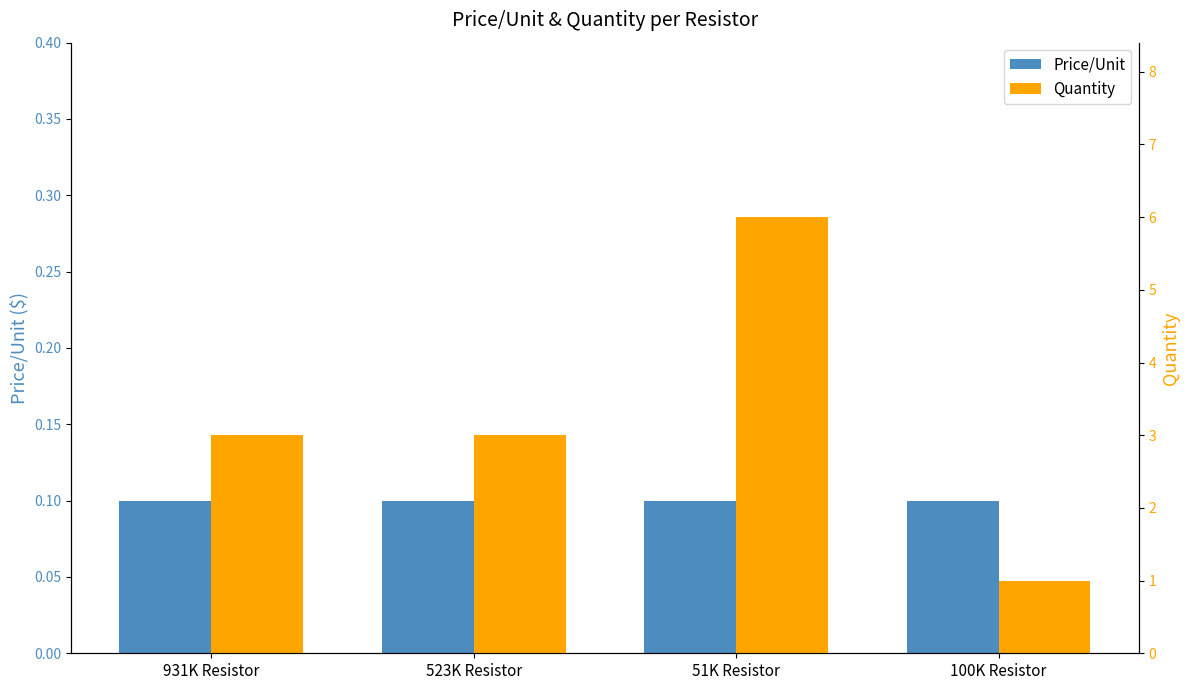

How many Quantity values are between 3 and 6?

3